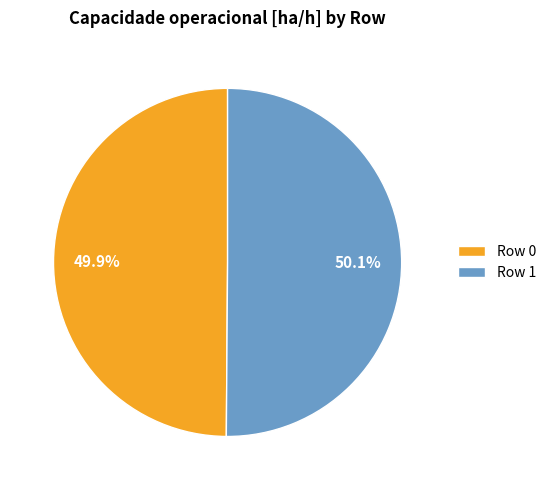

Is there any slice that represents more than half of the pie?

Yes